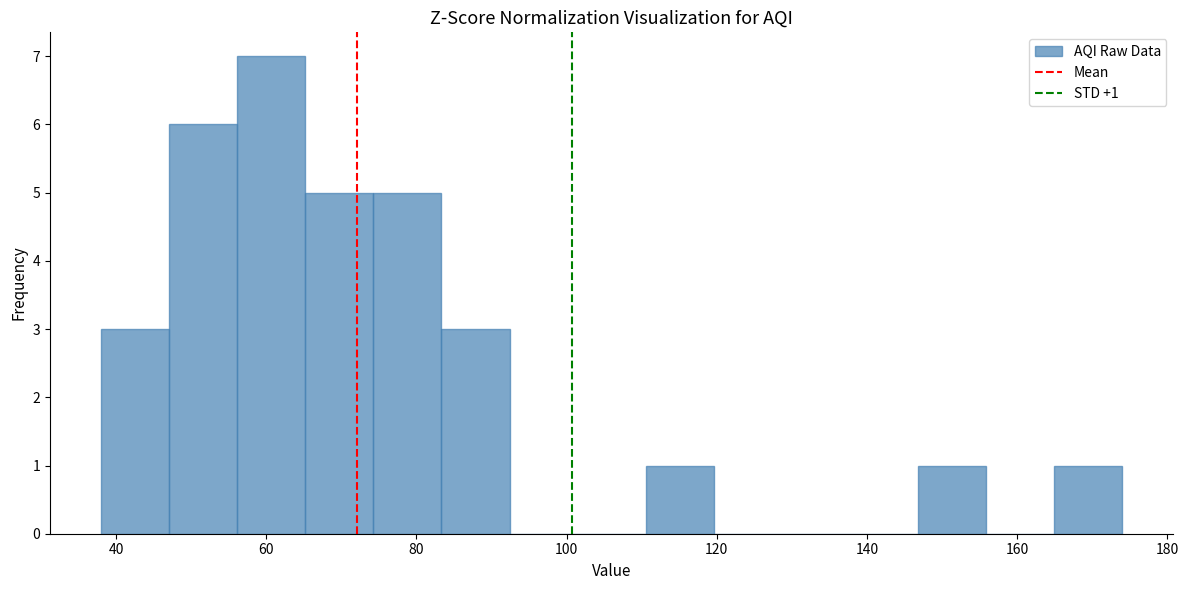

Which range on the x-axis has the tallest bar?

56 to 66